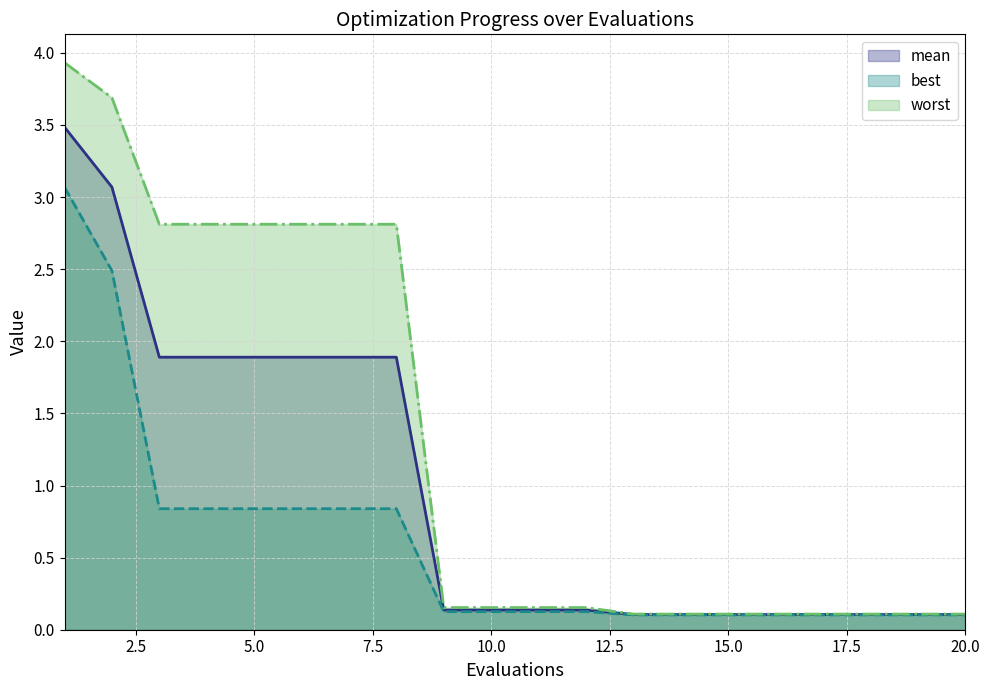

Rank the categories by worst value from lowest to highest.

13, 14, 15, 16, 17, 18, 19, 20, 9, 10, 11, 12, 3, 4, 5, 6, 7, 8, 2, 1